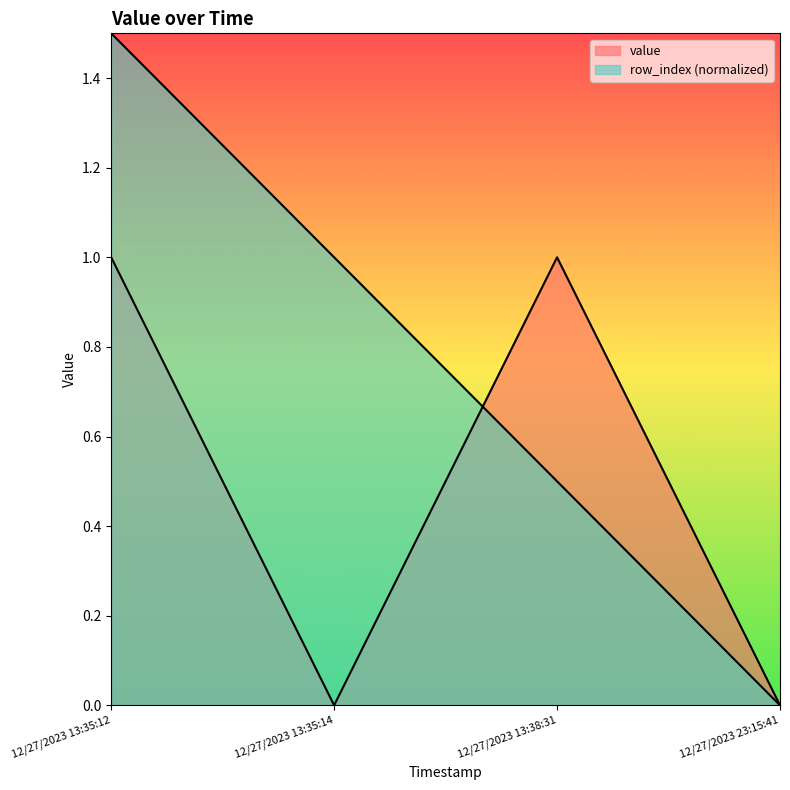

What is the difference between the value values at 12/27/2023 23:15:41 and 12/27/2023 13:38:31?

1.0